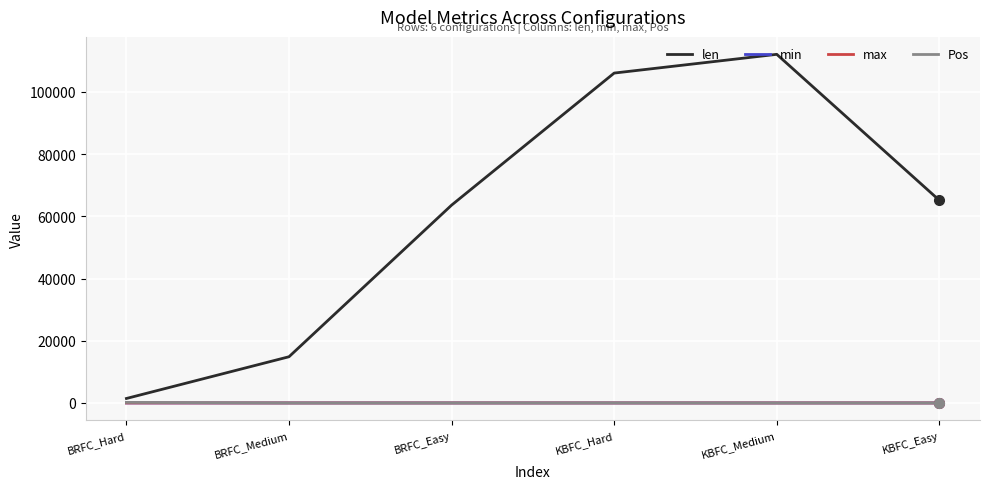

What are all the series names shown in the legend?

len, min, max, Pos